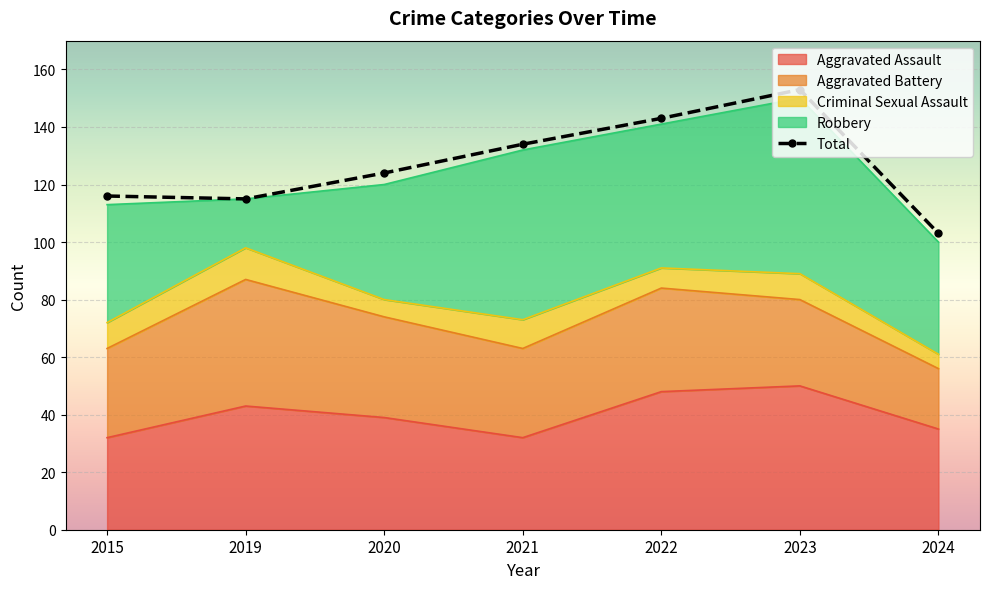

Where is the first local minimum for Aggravated Battery?

2021